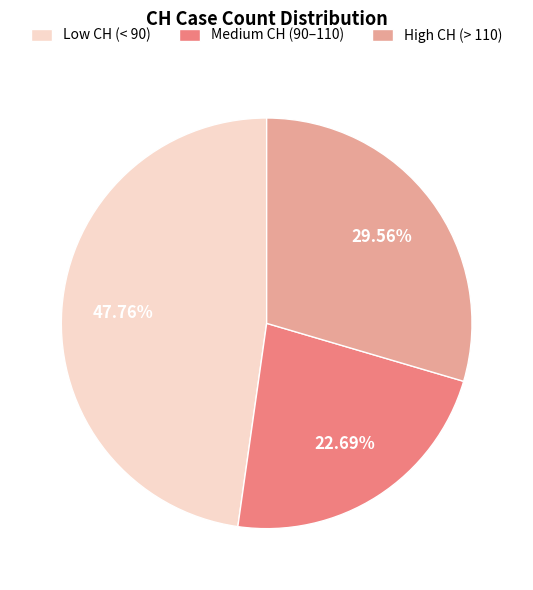

What is the ratio of the value at Low CH (< 90) to the value at Medium CH (90–110)?

2.1